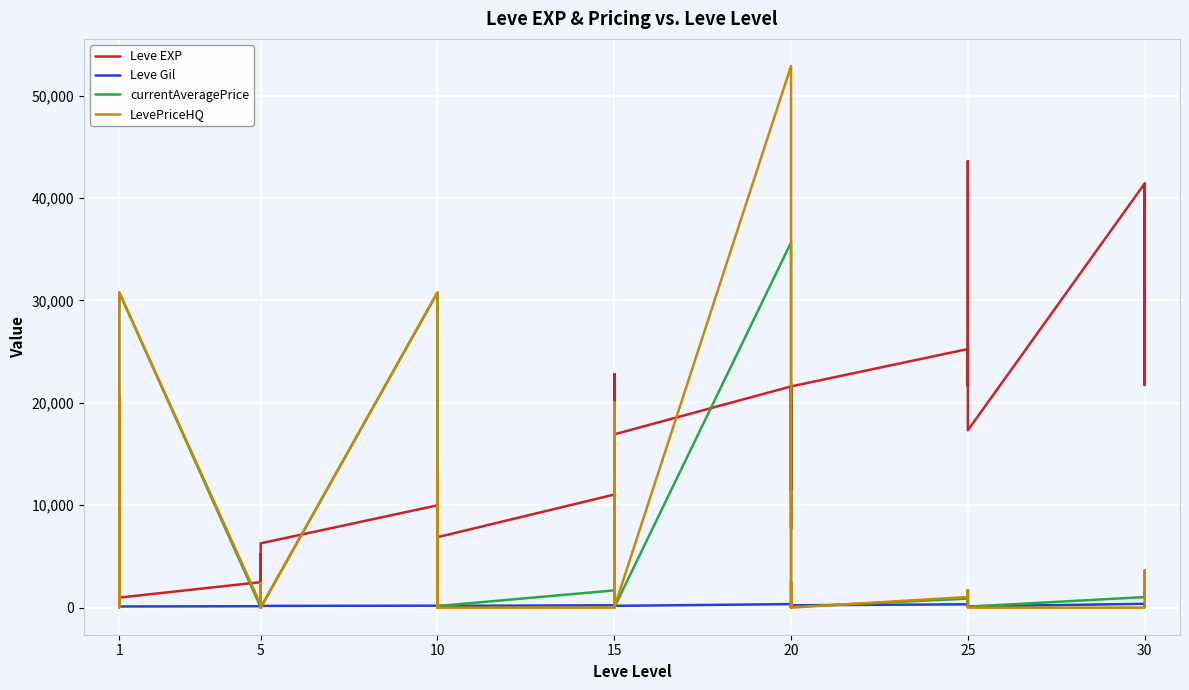

Which series has the largest total across all categories?

Leve EXP